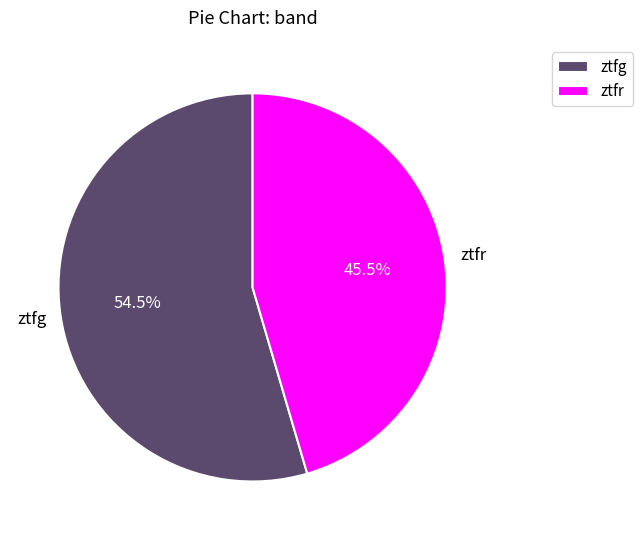

Does ztfr account for over 50% of the chart?

No